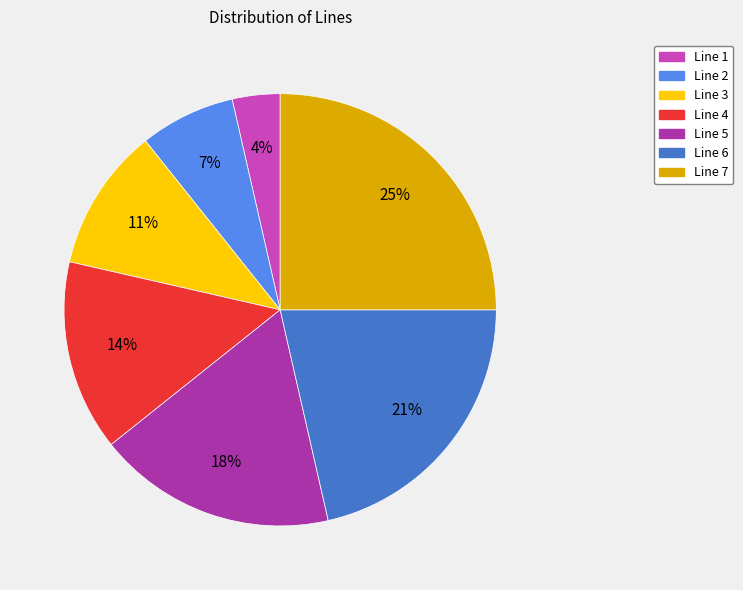

Which has a higher value, Line 7 or Line 2?

Line 7